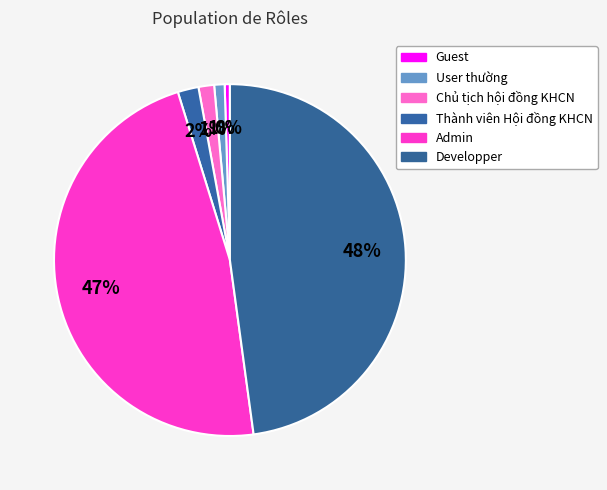

Is there a majority slice in this chart?

No